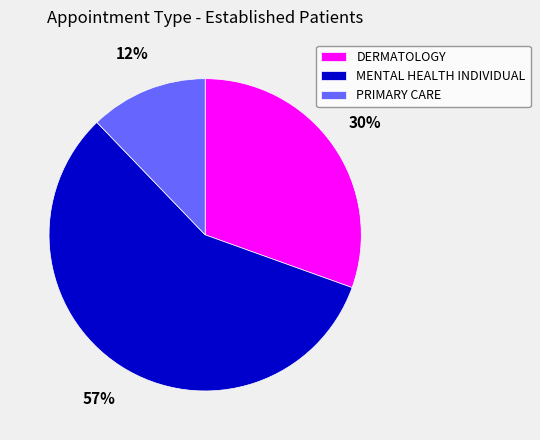

Combined, do MENTAL HEALTH INDIVIDUAL and DERMATOLOGY account for over 50%?

Yes